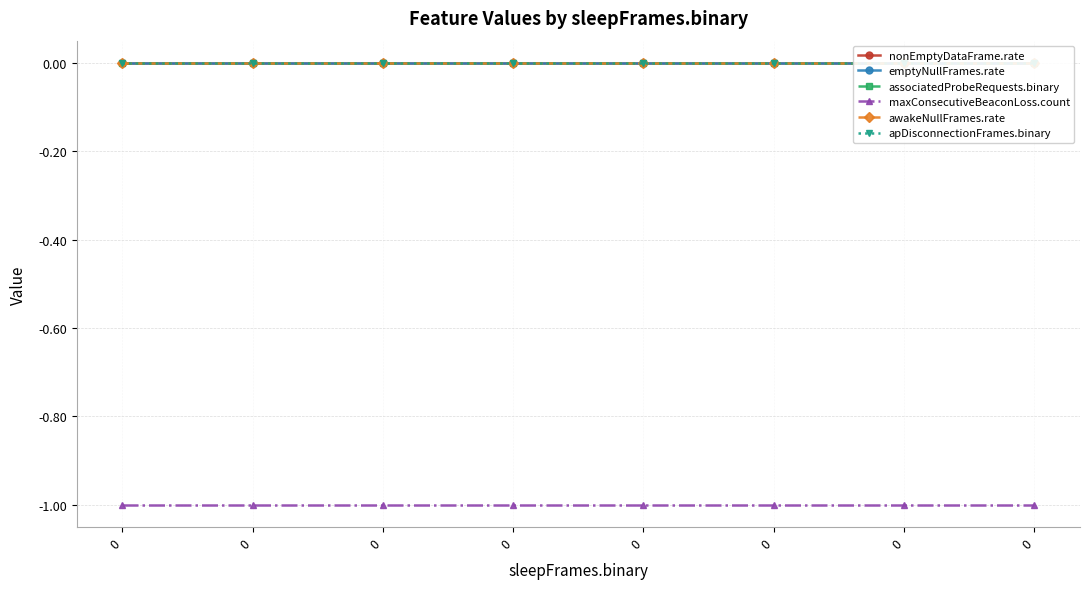

Is this an area chart (filled region under the line)?

No